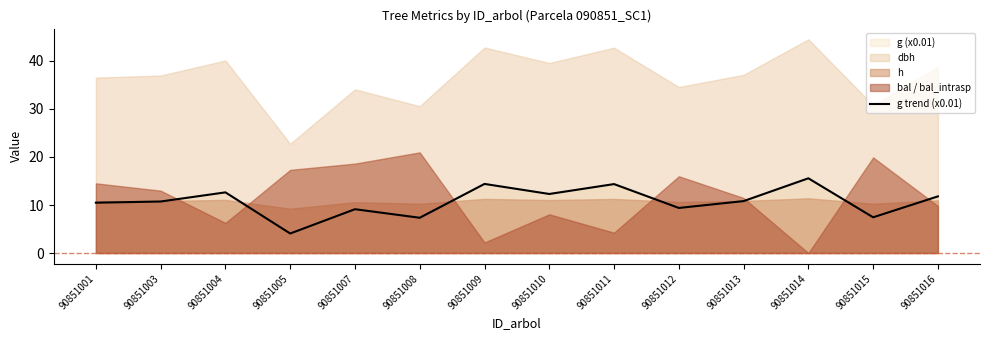

At which category does the chart reach its minimum across all series?

90851005